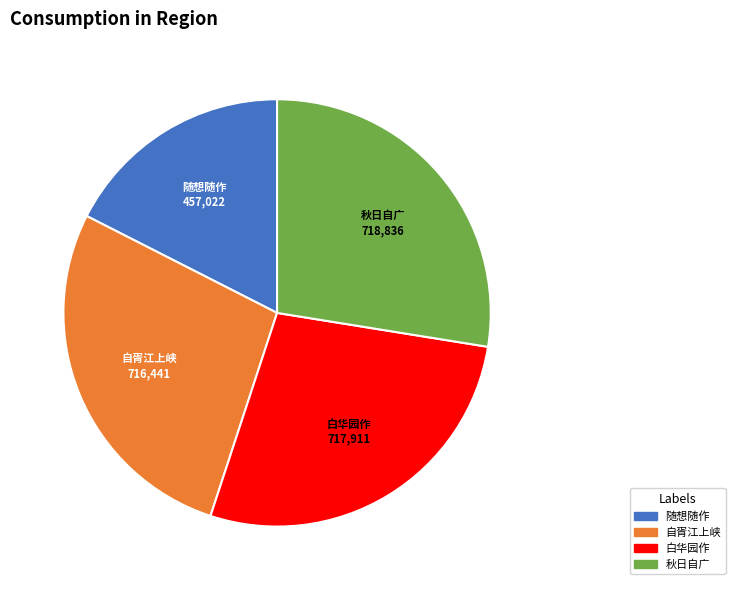

Is there any slice that represents more than half of the pie?

No